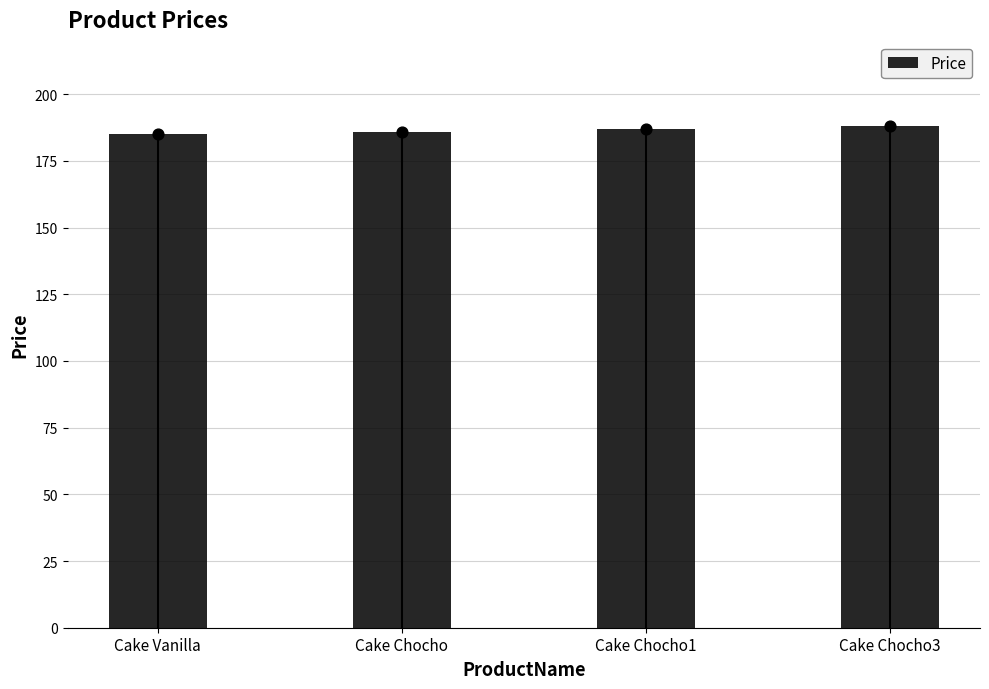

What is the change in value from Cake Chocho to Cake Chocho3?

+2